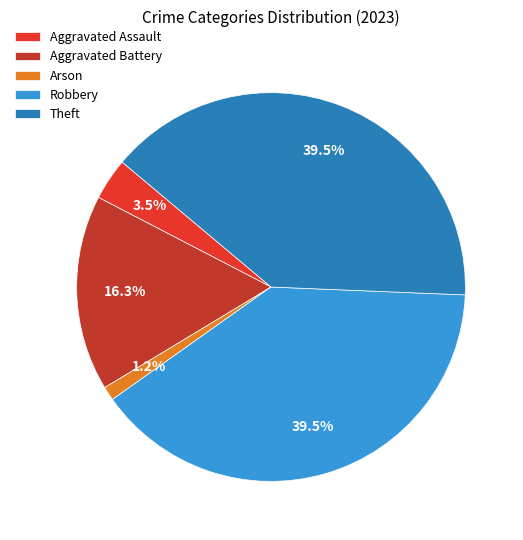

What portion of the pie excludes Aggravated Battery?

83.7%